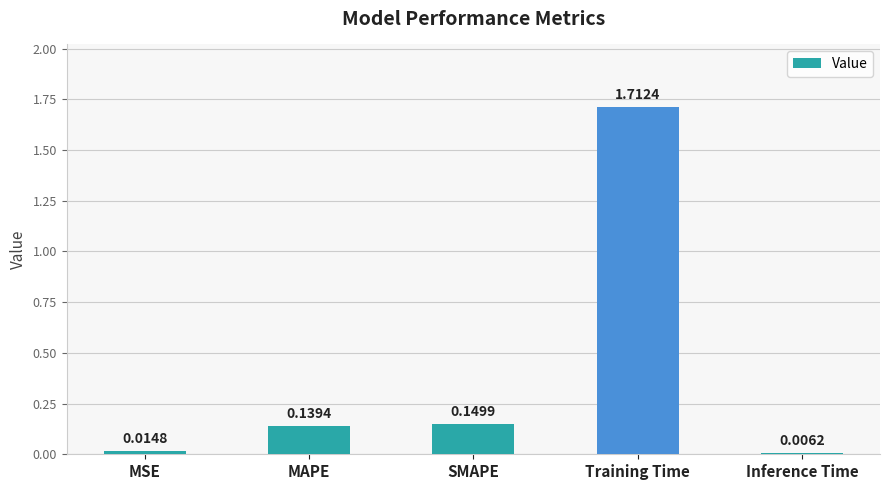

Which has a higher value, Inference Time or MAPE?

MAPE